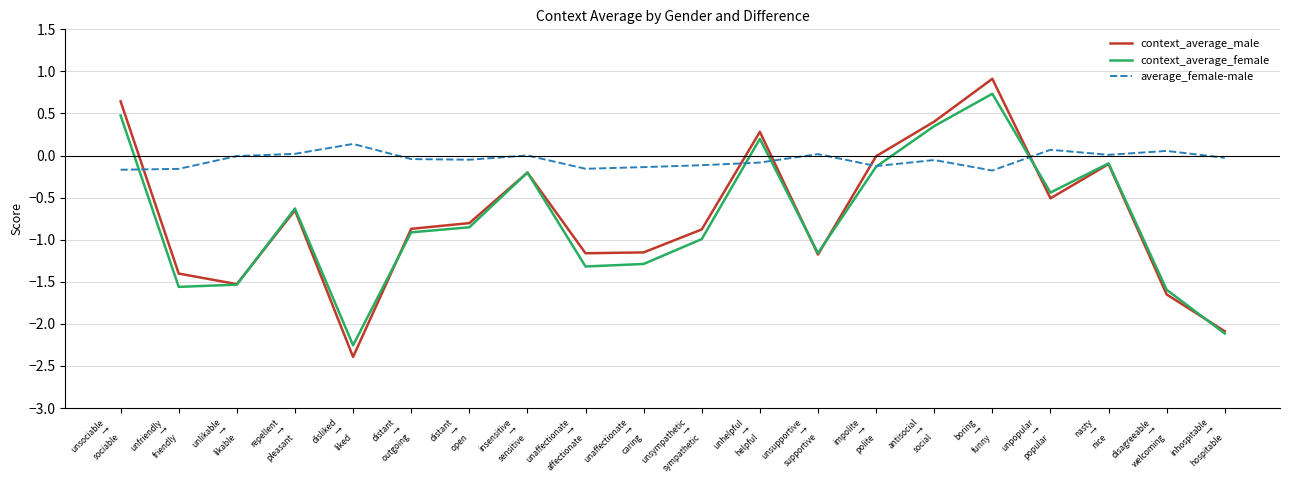

At which category is the sum across all series the highest?

boring
→
funny